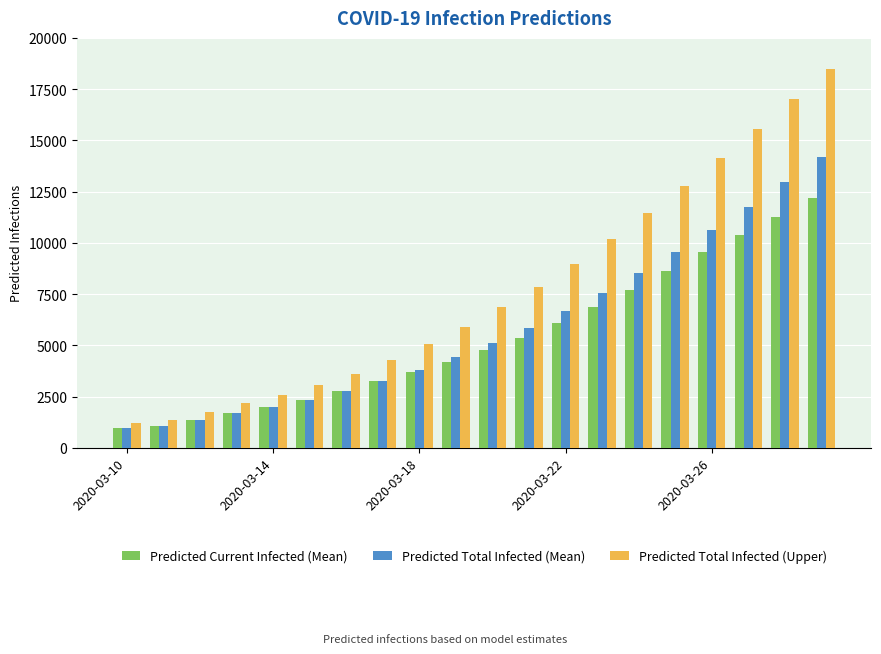

How many bars are there in each group?

3